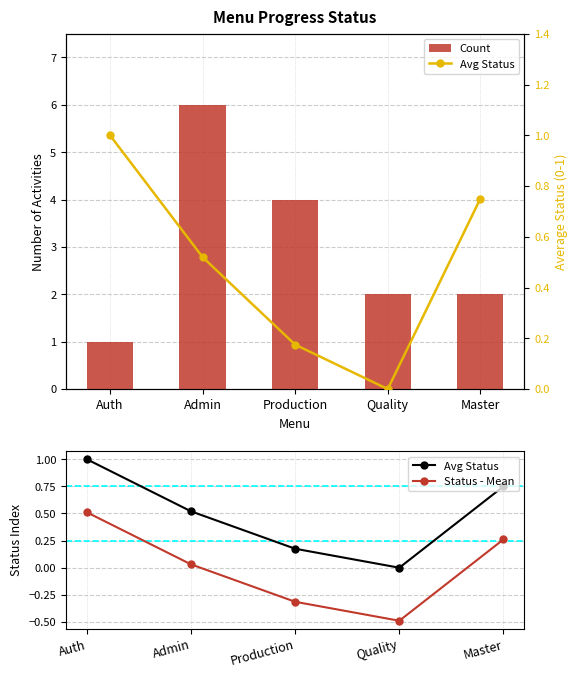

Which category has the lowest value in the Status - Mean series?

Quality